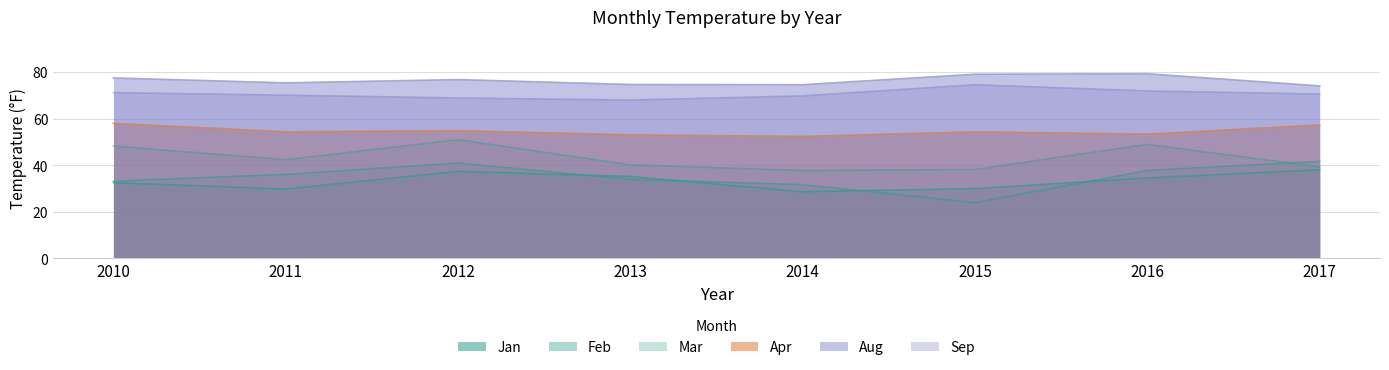

In Sep, how many points are higher than both neighbors (excluding endpoints)?

1